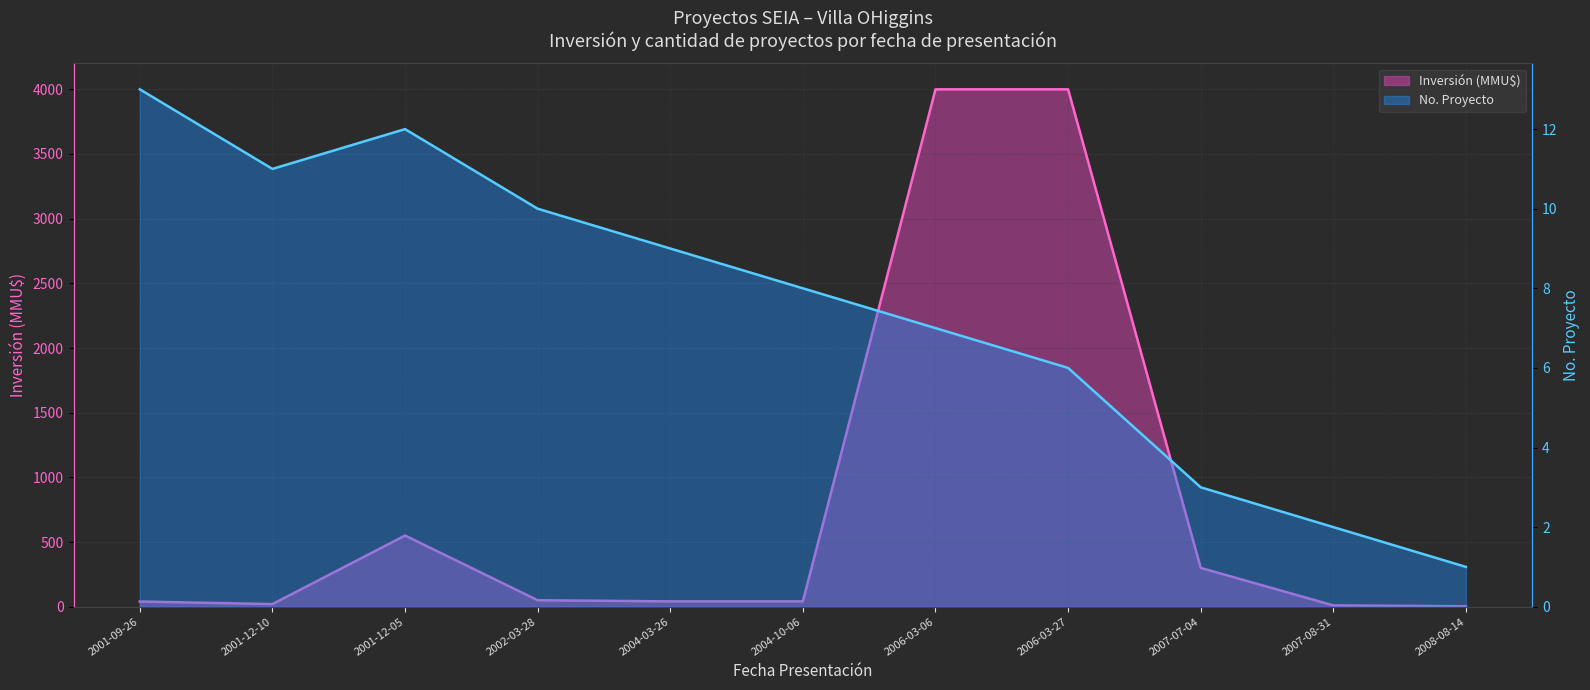

True or false: Inversión (MMU$) has a value of 11.6 at 2004-03-26.

False